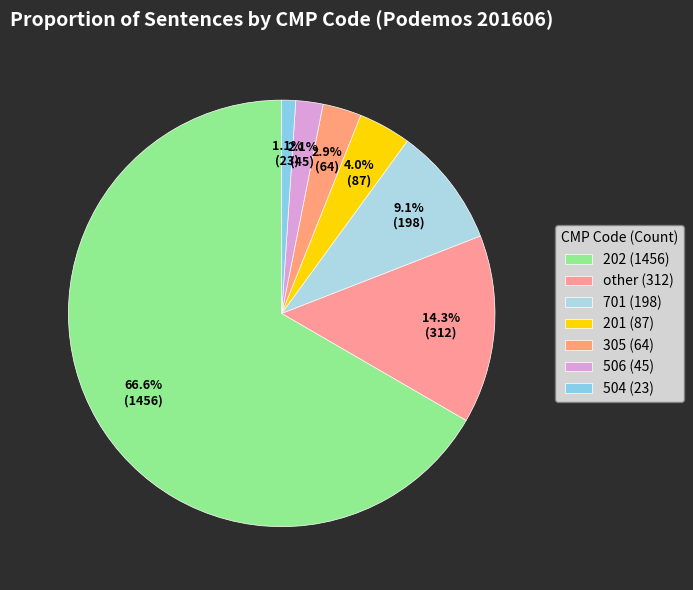

Which category has the smallest portion of the pie?

504